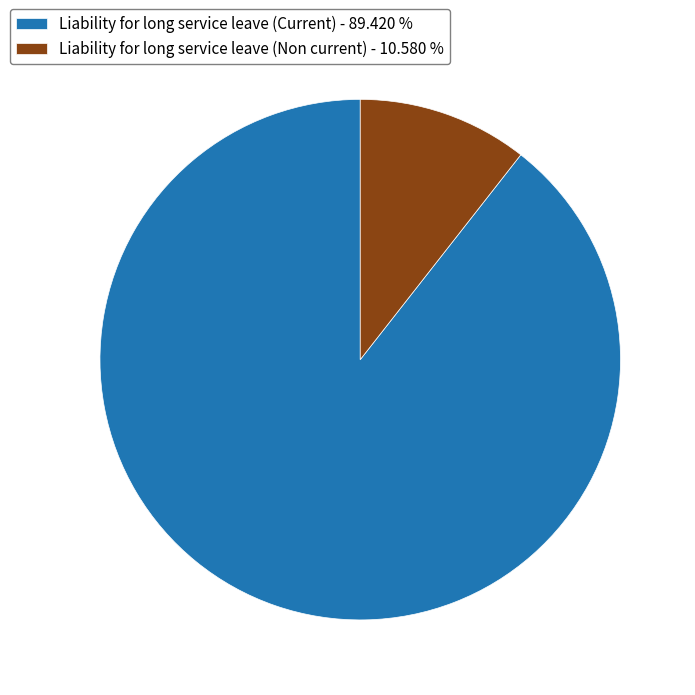

Do Liability for long service leave (Current) and Liability for long service leave (Non current) together represent more than half of the pie?

Yes